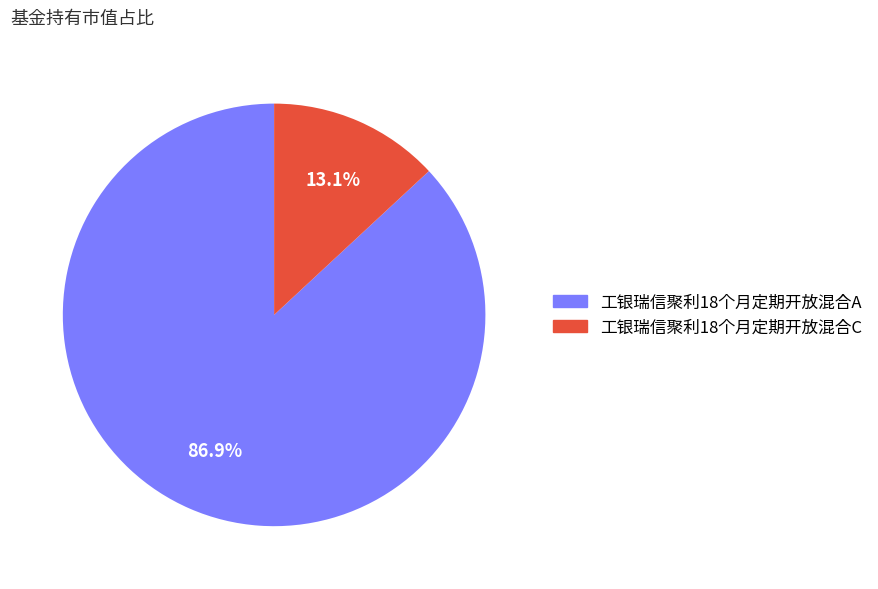

To the nearest percent, what percentage of the pie is 工银瑞信聚利18个月定期开放混合C?

13%